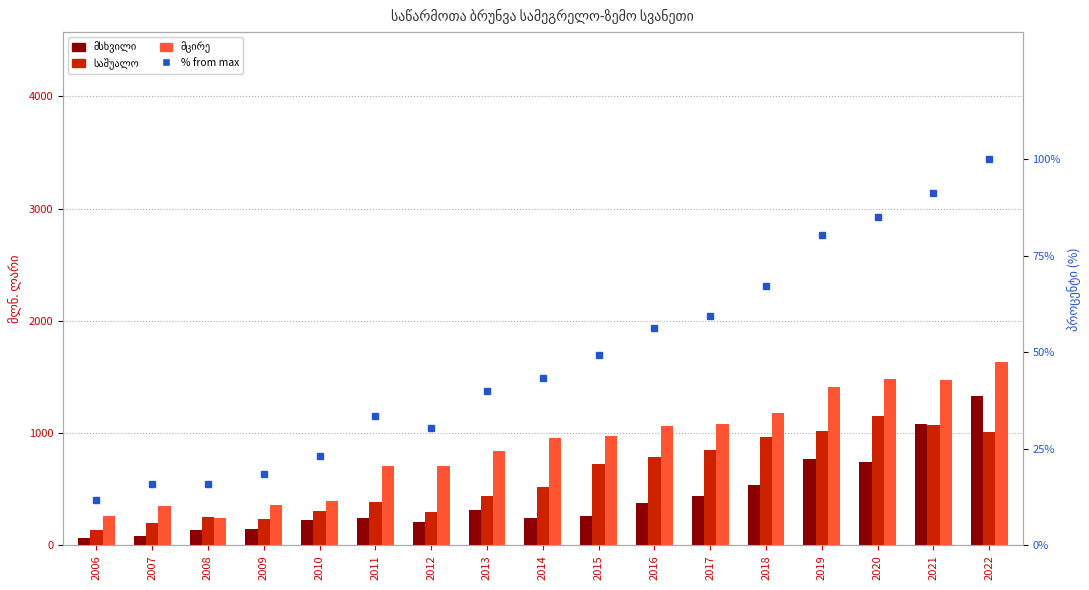

How many series are shown in this chart?

4